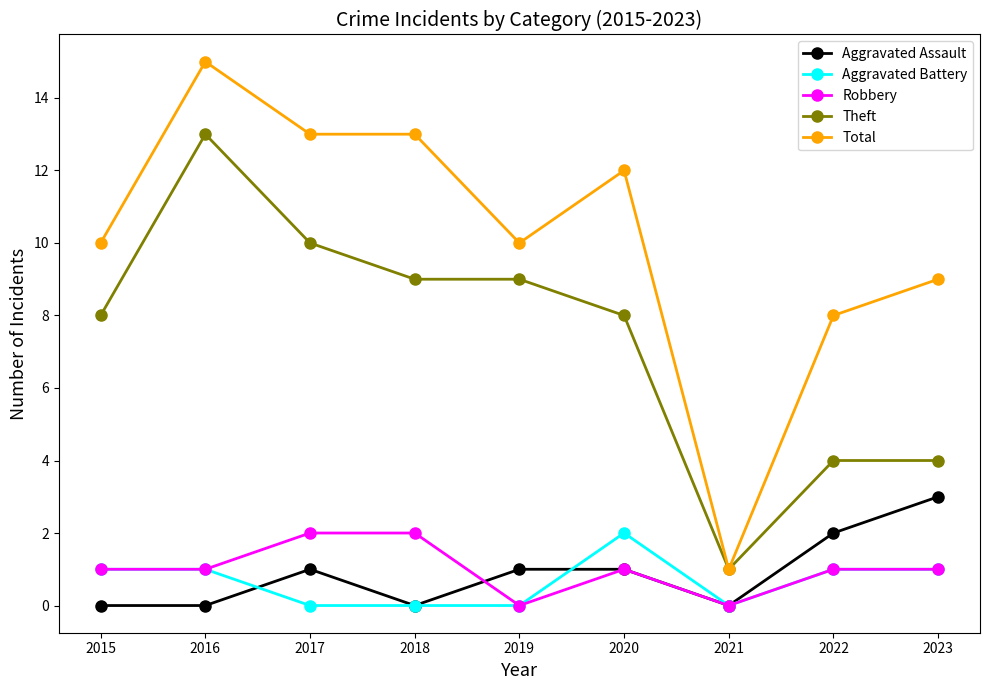

Reading right to left, list all the values displayed in this chart.

Aggravated Assault: 3	2	0	1	1	0	1	0	0
Aggravated Battery: 1	1	0	2	0	0	0	1	1
Robbery: 1	1	0	1	0	2	2	1	1
Theft: 4	4	1	8	9	9	10	13	8
Total: 9	8	1	12	10	13	13	15	10